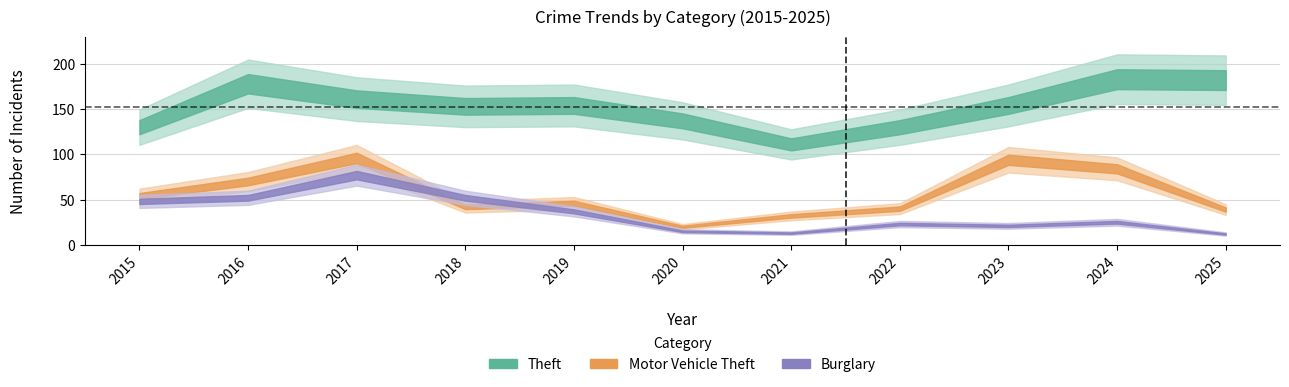

At 2016, list the series in order from smallest to largest.

Burglary, Motor Vehicle Theft, Theft